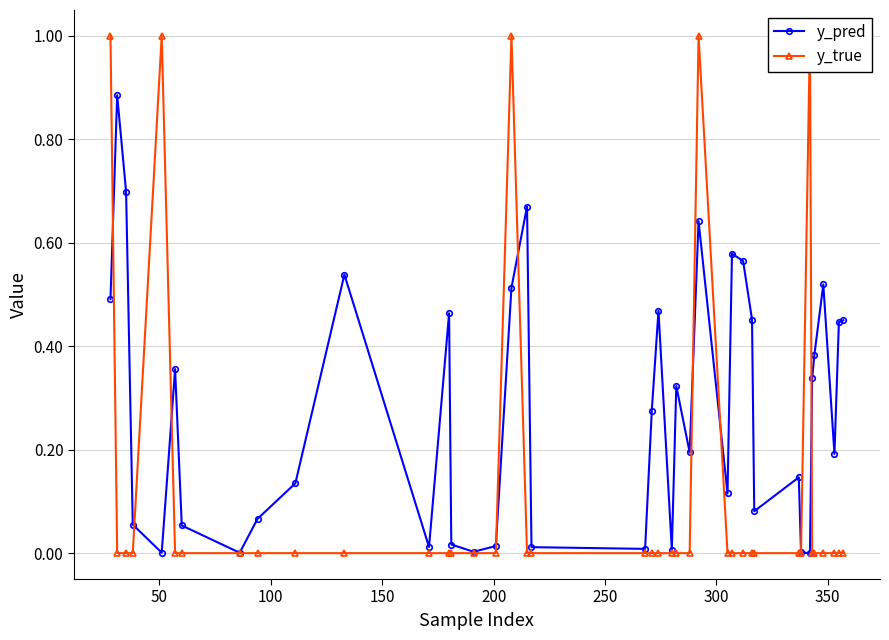

Count the number of categories in the chart.

40